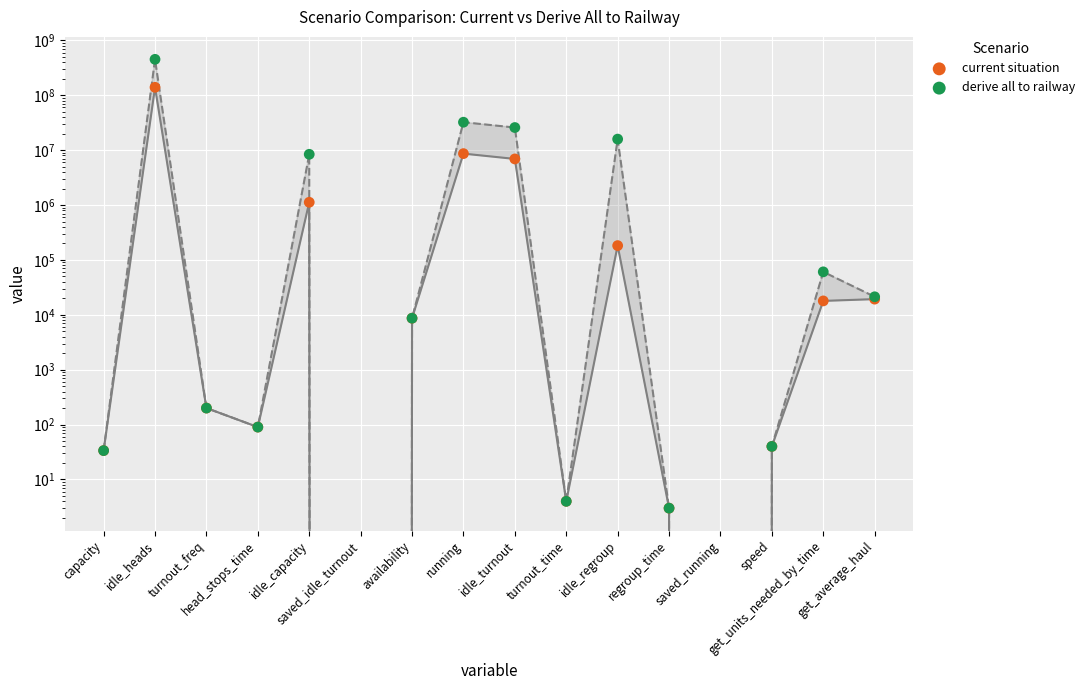

Which series reaches the minimum Y coordinate?

current situation